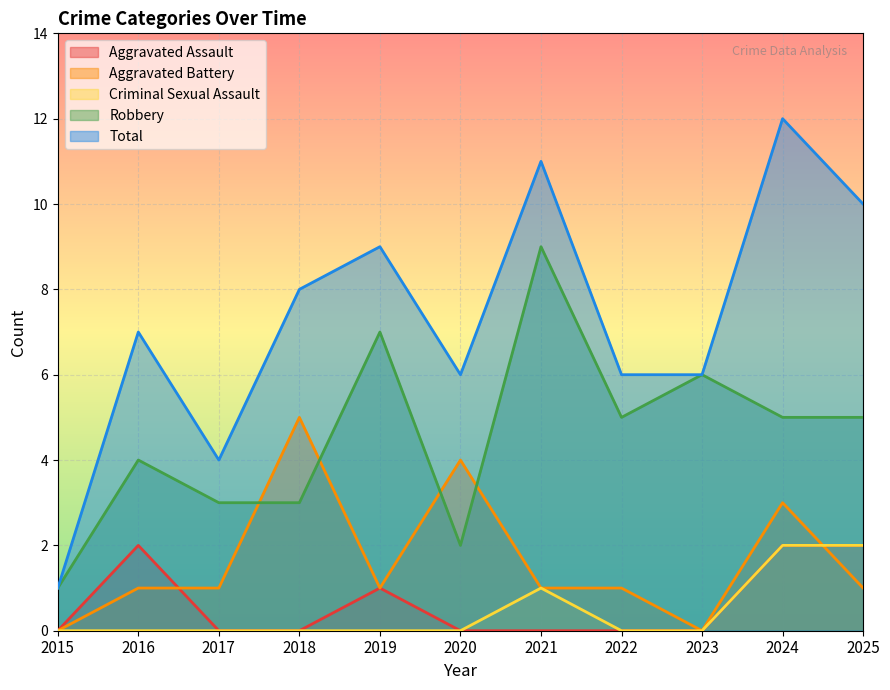

At which category is the sum across all series the highest?

2024